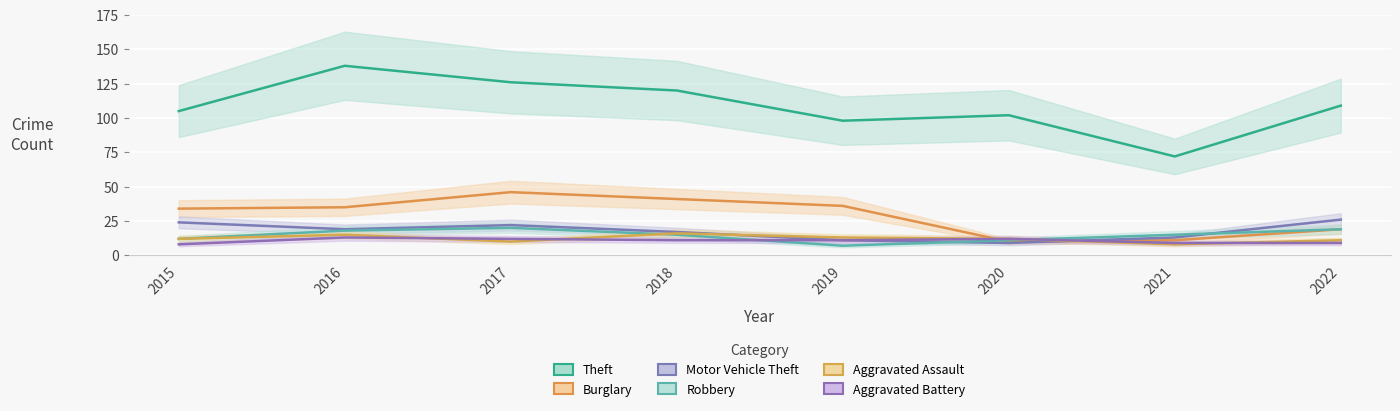

What is the highest value of the Aggravated Battery series?

13